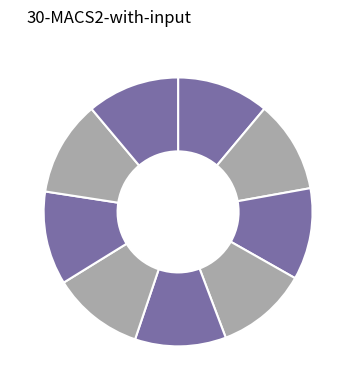

Count the number of slices in the pie.

9